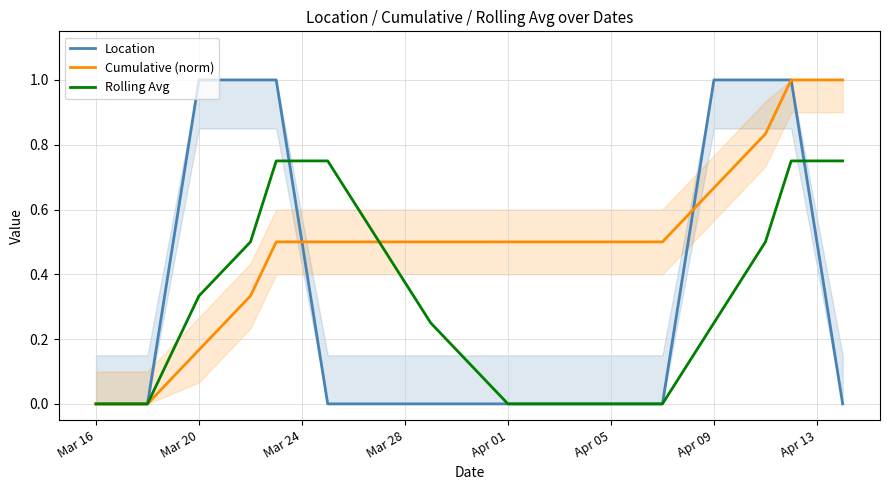

The Cumulative (norm) series shows 0.7 at Apr 01. True or false?

False